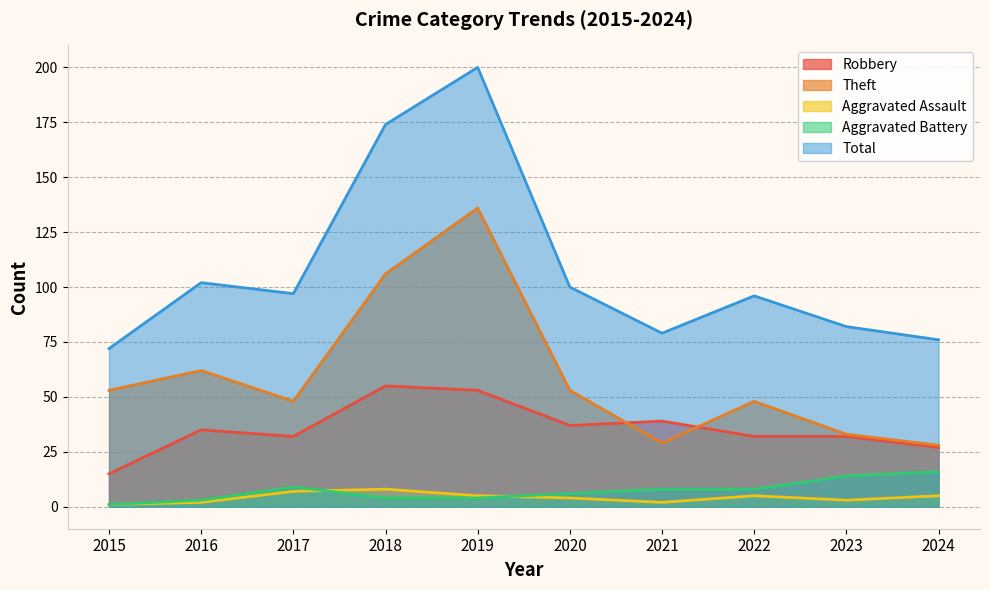

Does the chart display data point markers on the line(s)?

No